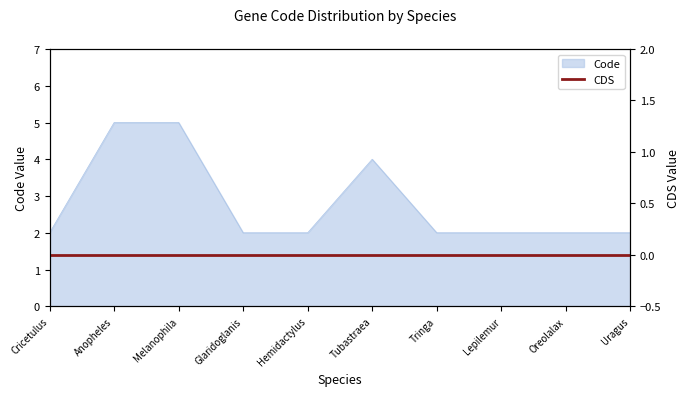

The value of Code at Melanophila is 3. True or false?

False